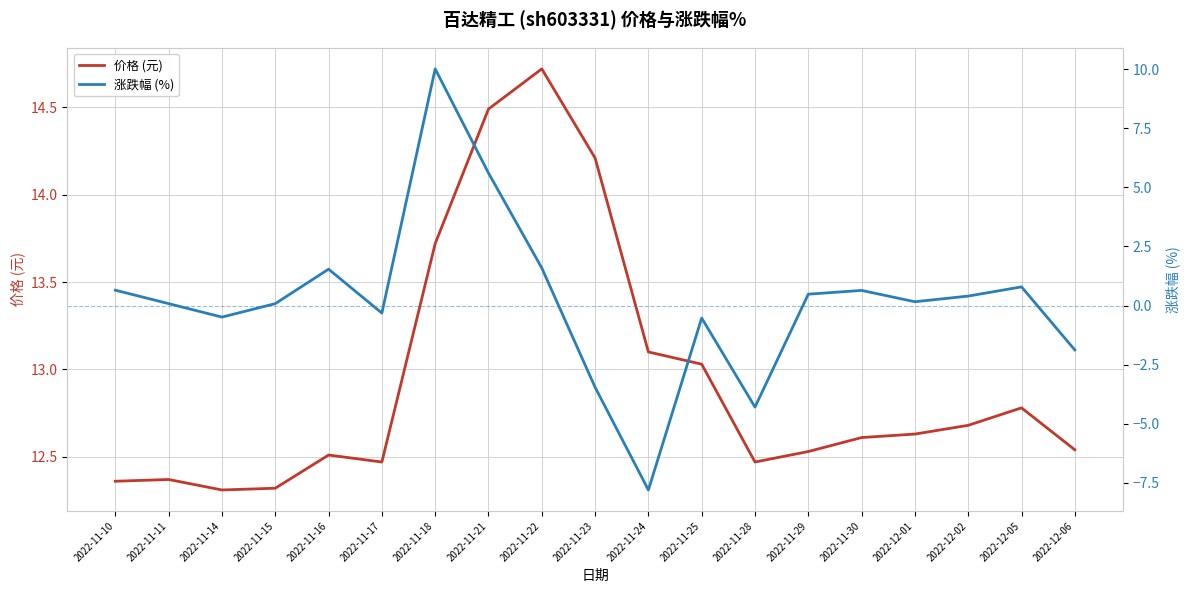

True or false: 涨跌幅 (%) and 价格 (元) intersect in this chart.

False